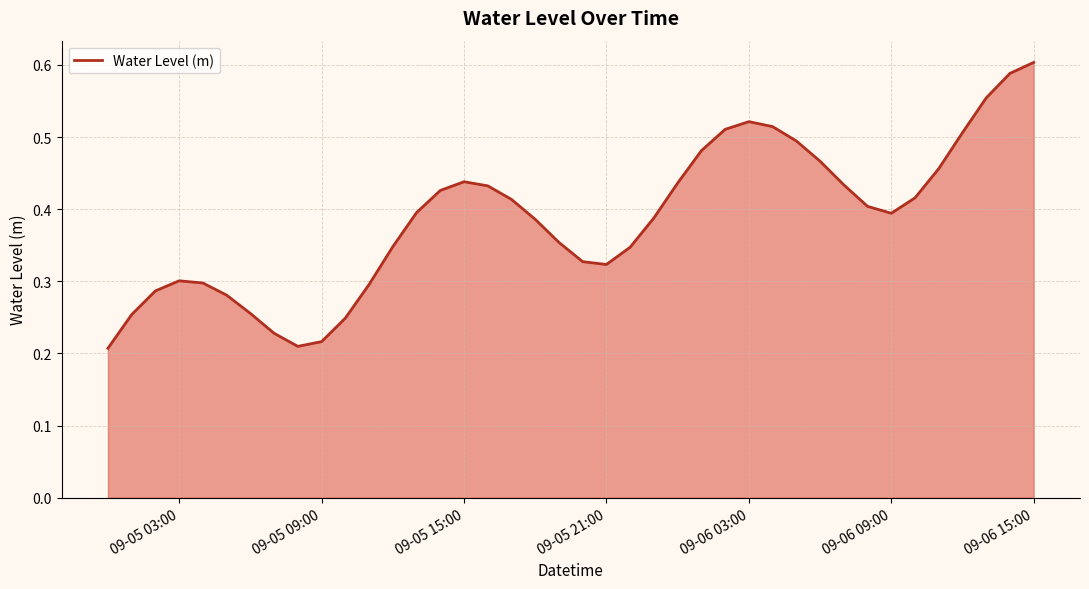

What is the greatest value displayed?

0.6